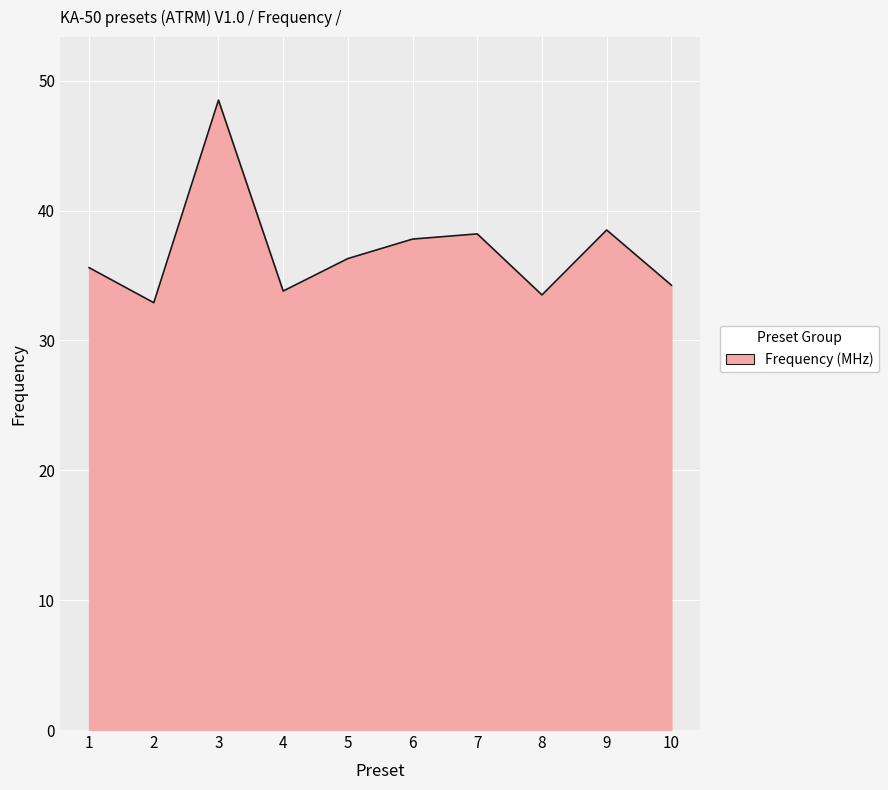

True or false: the data has more than 0 interior local peaks.

True